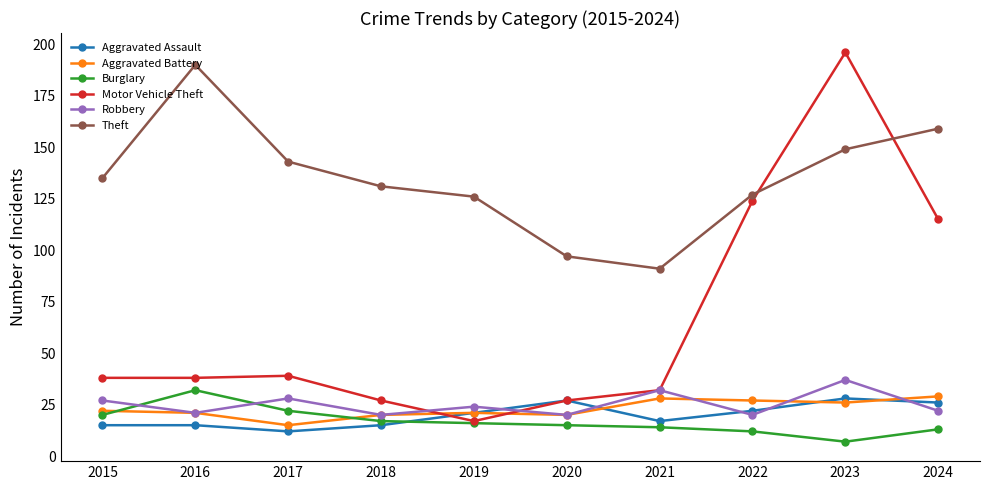

What are all the series names shown in the legend?

Aggravated Assault, Aggravated Battery, Burglary, Motor Vehicle Theft, Robbery, Theft